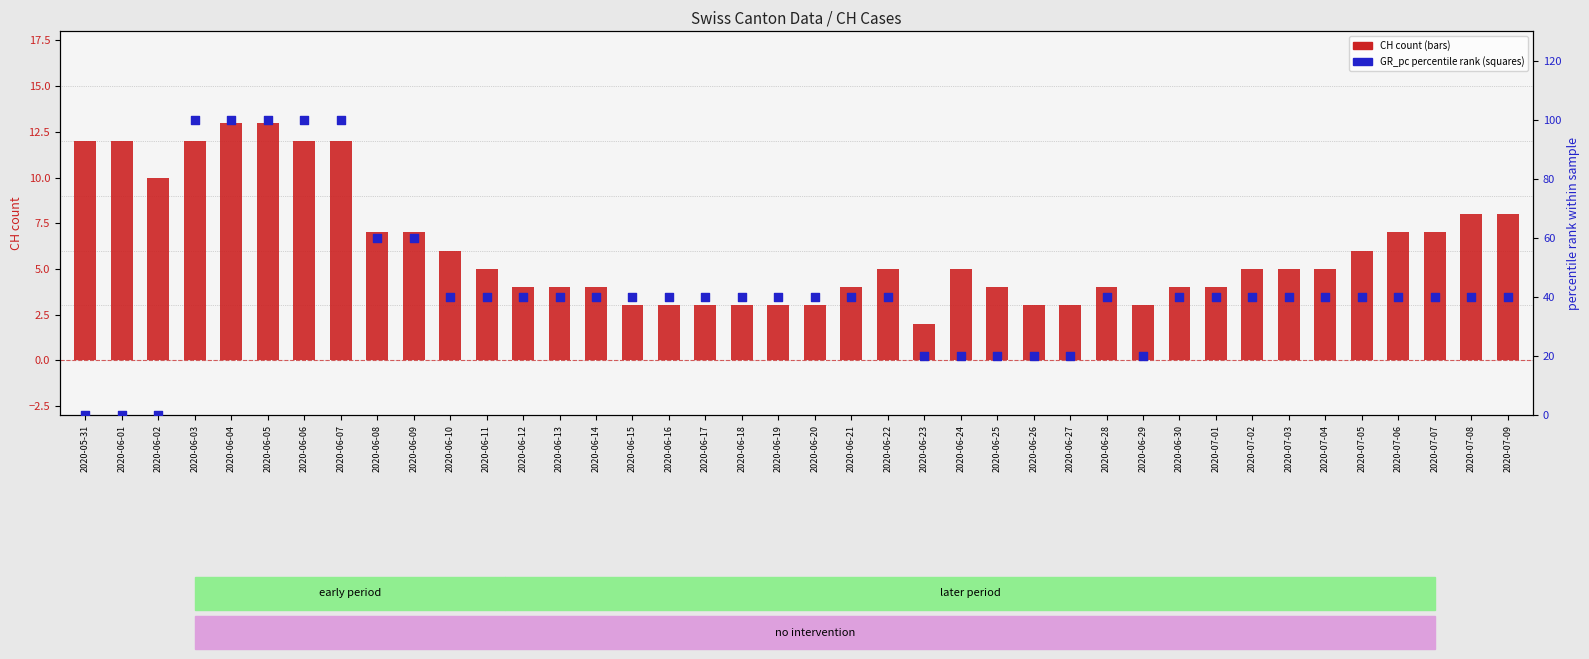

At which category is the sum across all series the highest?

2020-06-04